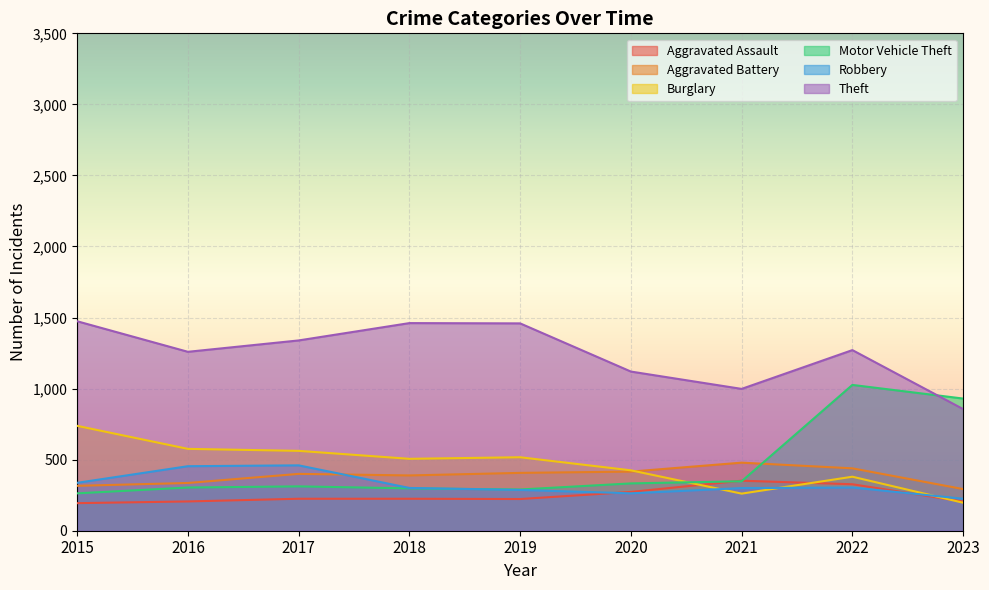

Between which two adjacent categories do Burglary and Aggravated Assault first intersect?

2020 and 2021